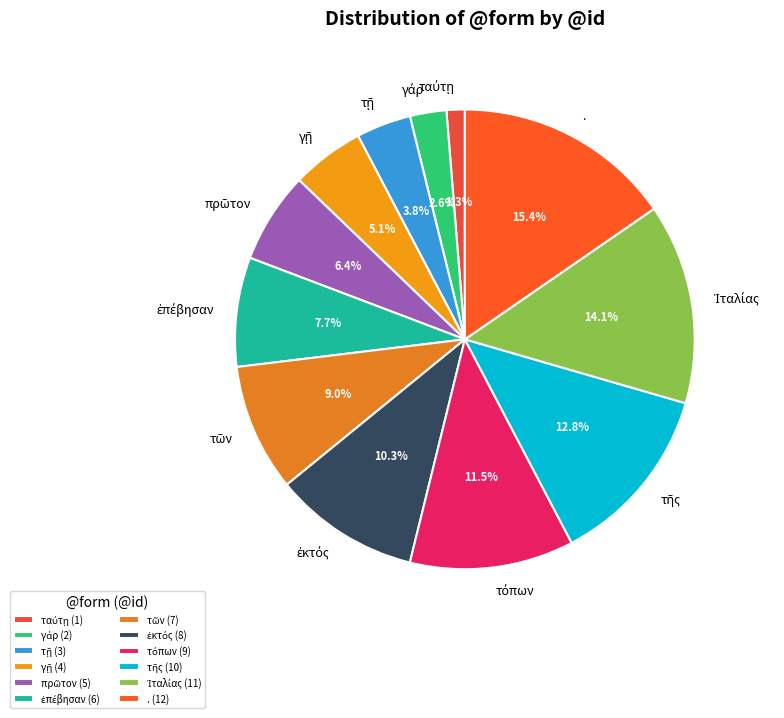

To the nearest percent, what is the average slice percentage?

8%